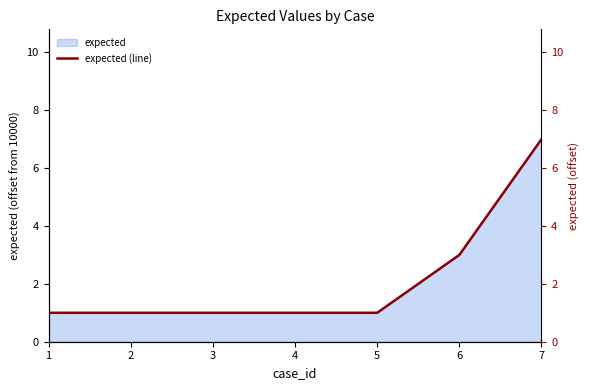

True or false: the data has more than 0 interior local peaks.

False